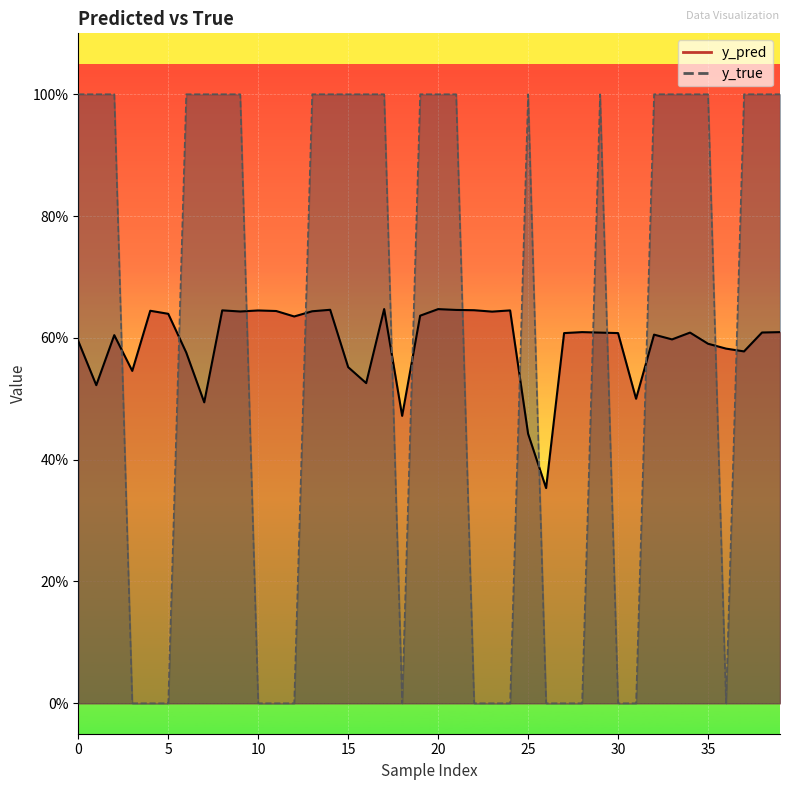

Count the number of categories in the chart.

40